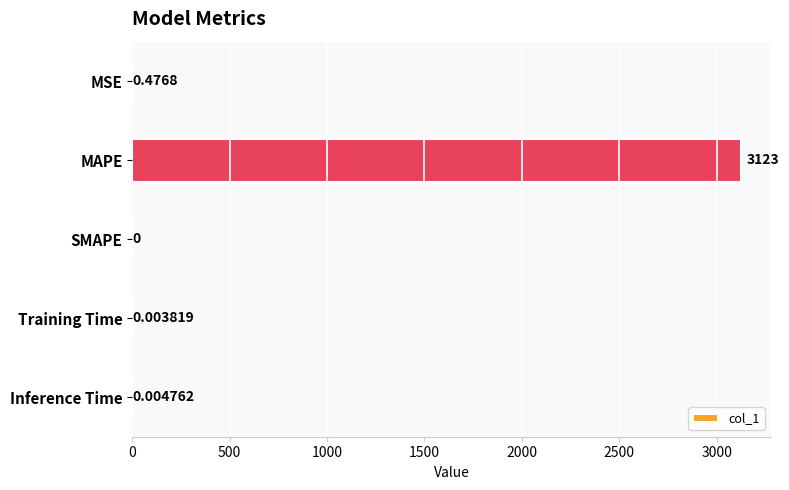

Between SMAPE and MSE, which is larger?

MSE